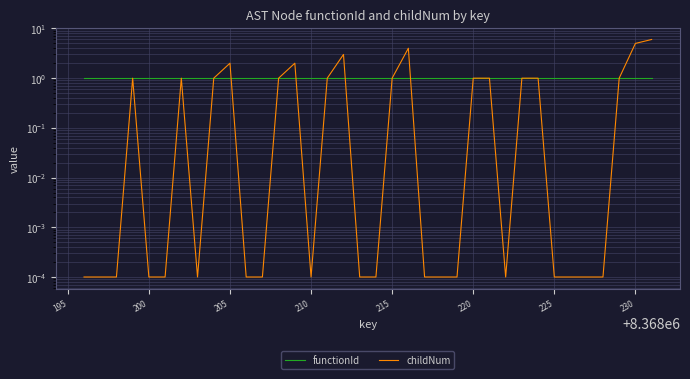

The value of childNum at 33 is 1.3. True or false?

False